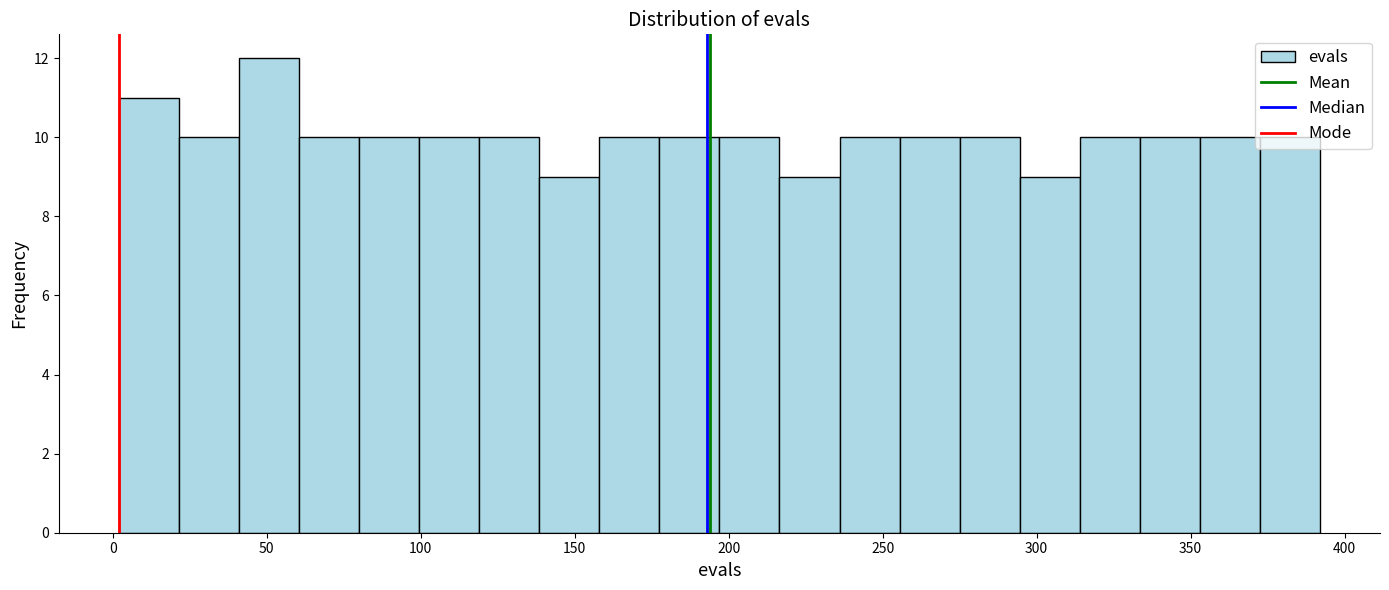

Read against the x-axis, roughly where is the centre of the tallest bar?

50